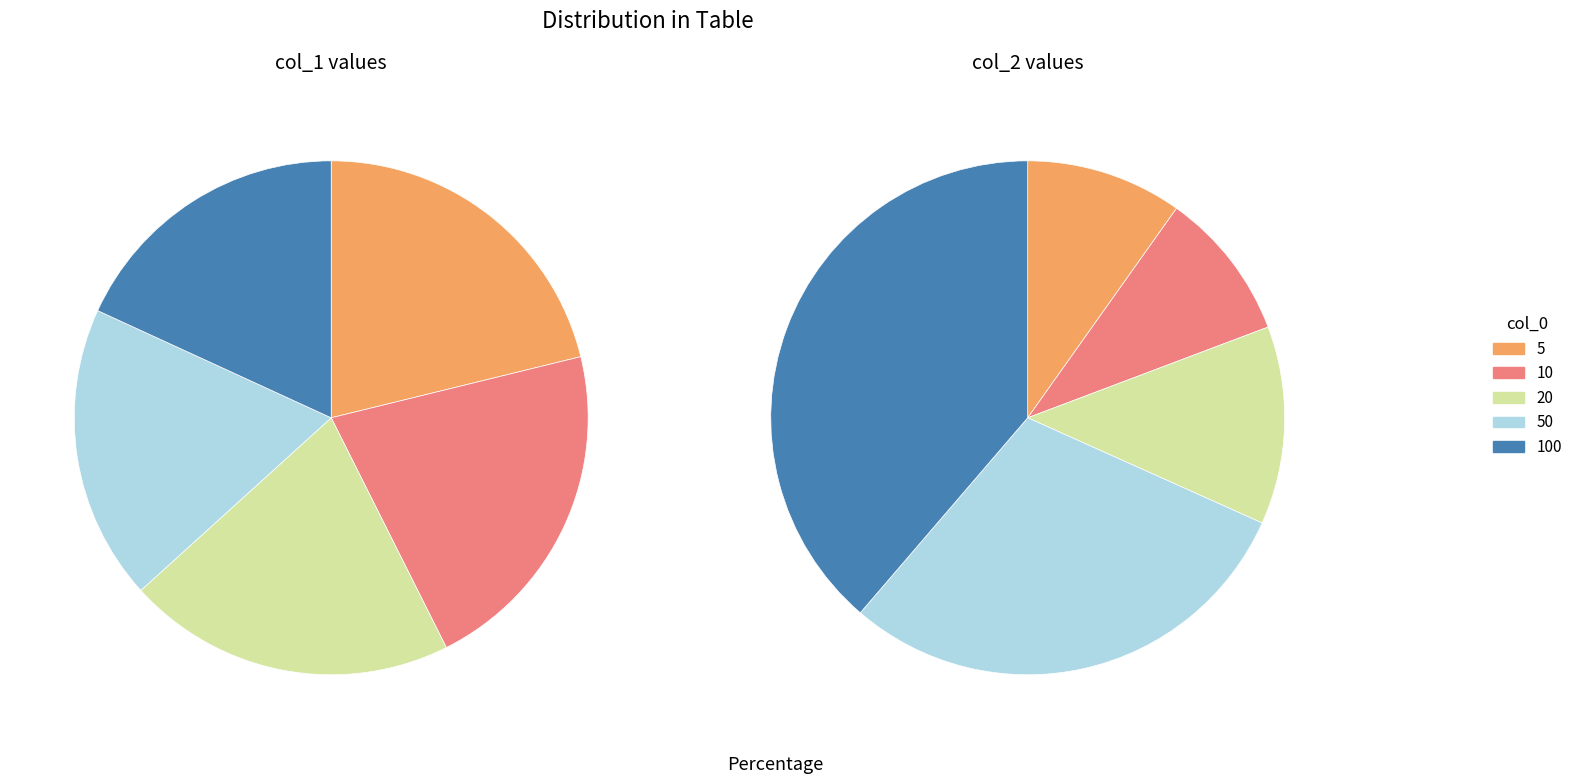

Count the number of slices in the pie.

5